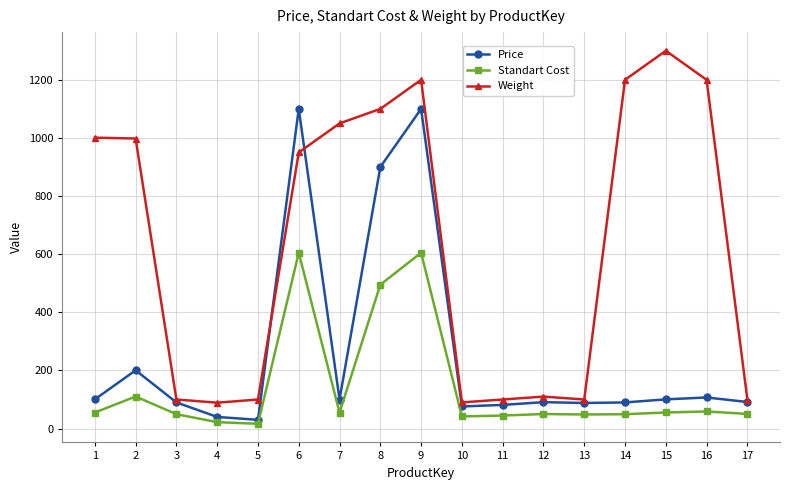

Where is the first local maximum for Price?

2